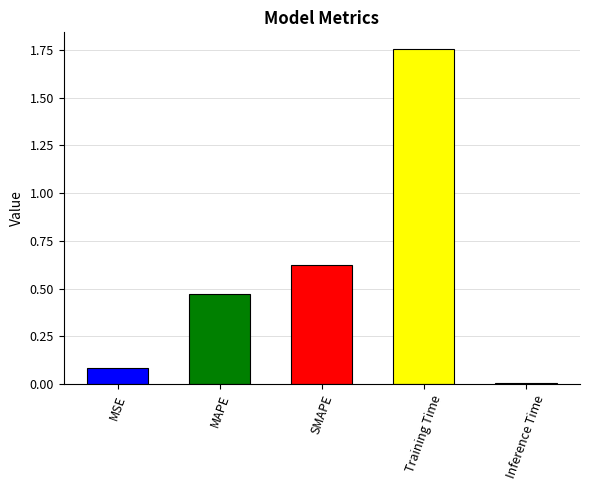

Does the chart contain stacked bars?

No